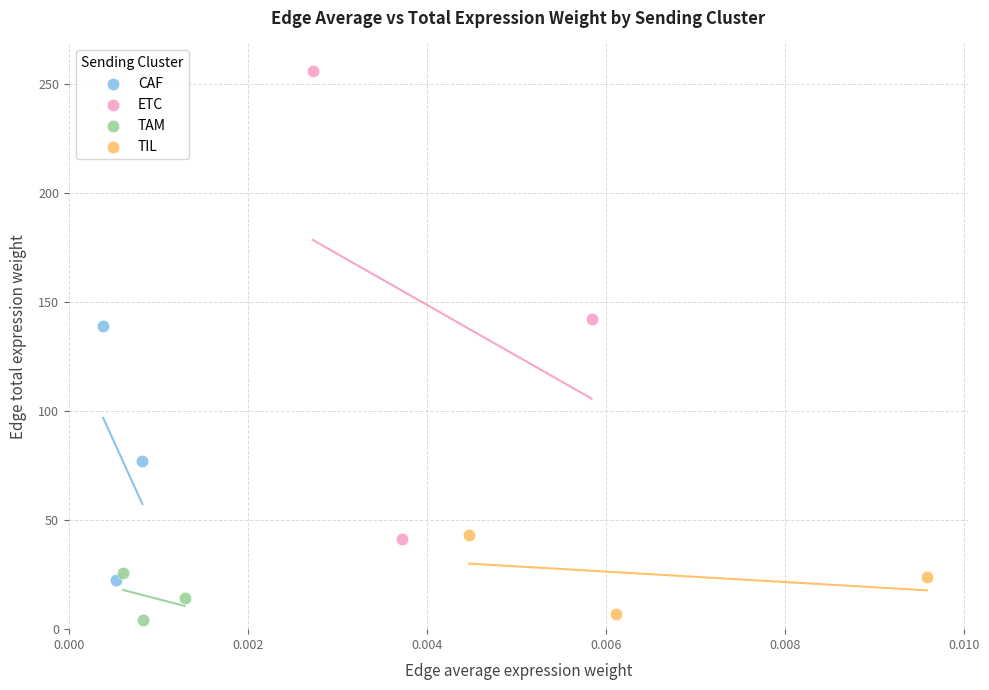

Which series reaches the maximum Y coordinate?

ETC